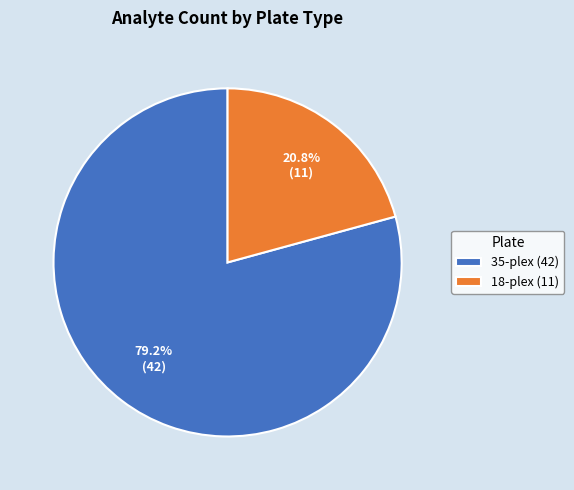

To the nearest percent, what is the average slice percentage?

50%